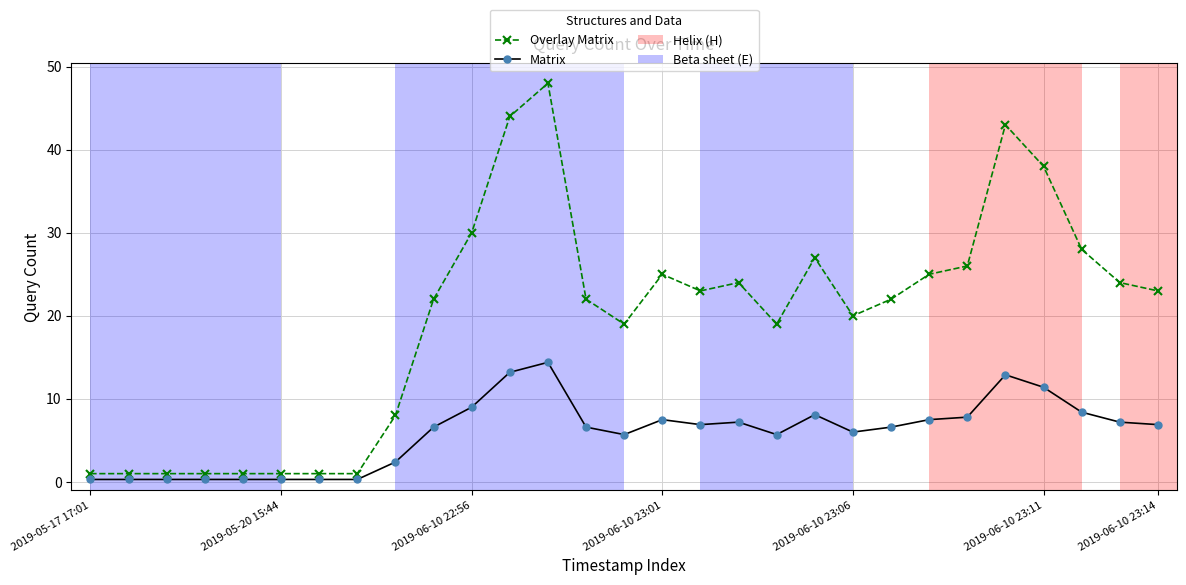

What is the smallest value displayed?

0.3